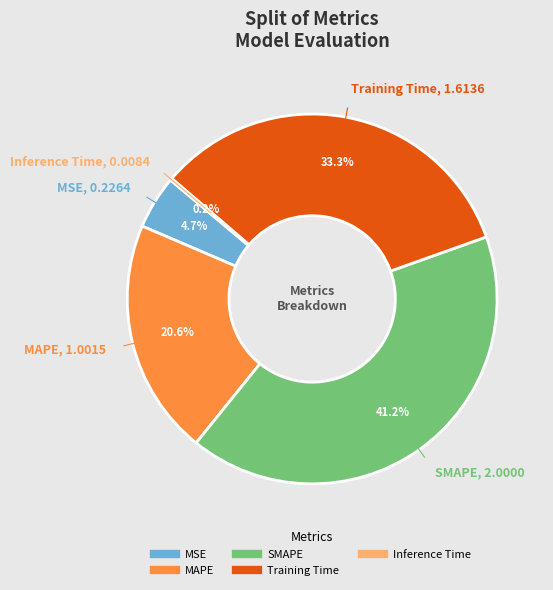

What is the largest slice in the pie chart?

SMAPE